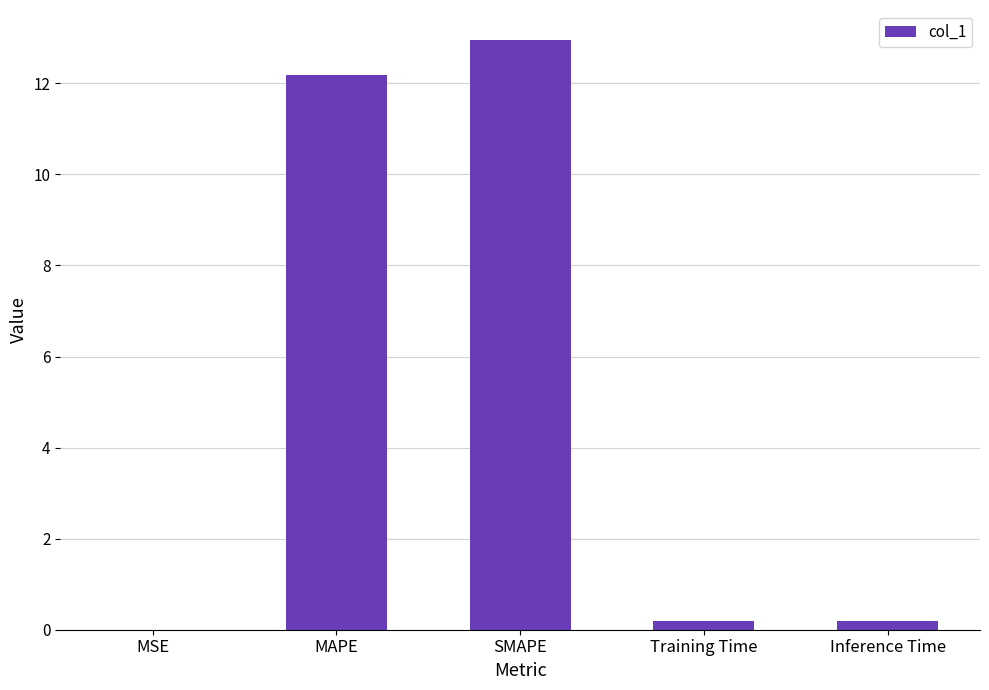

True or false: the data shows 0.2 at Training Time.

True